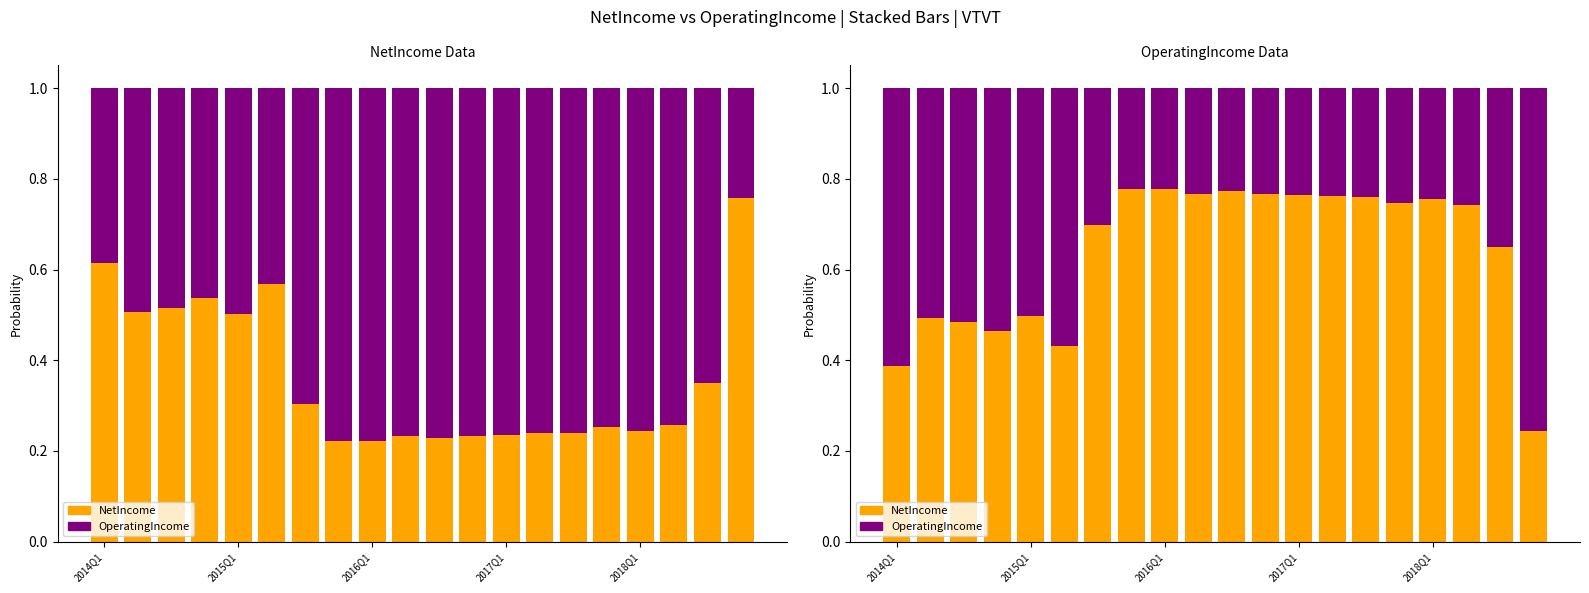

Which category has the lowest value across all series?

2016Q1